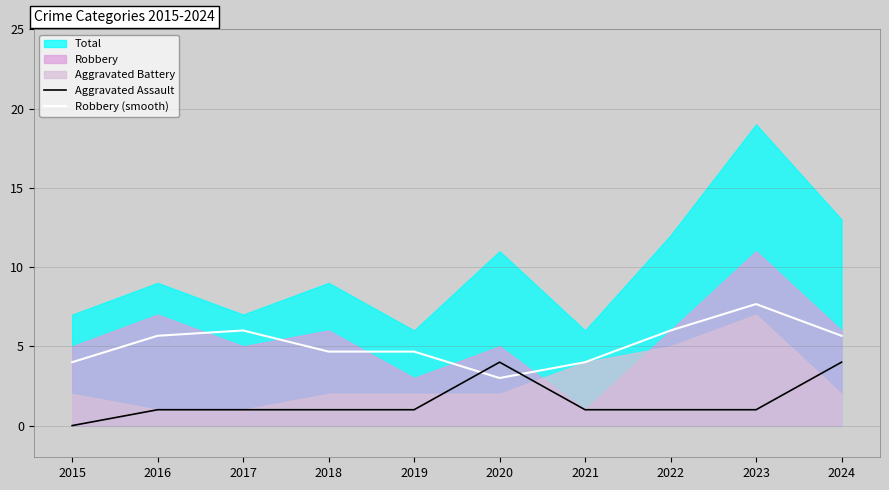

The Robbery (smooth) series shows 5.7 at 2016. True or false?

True